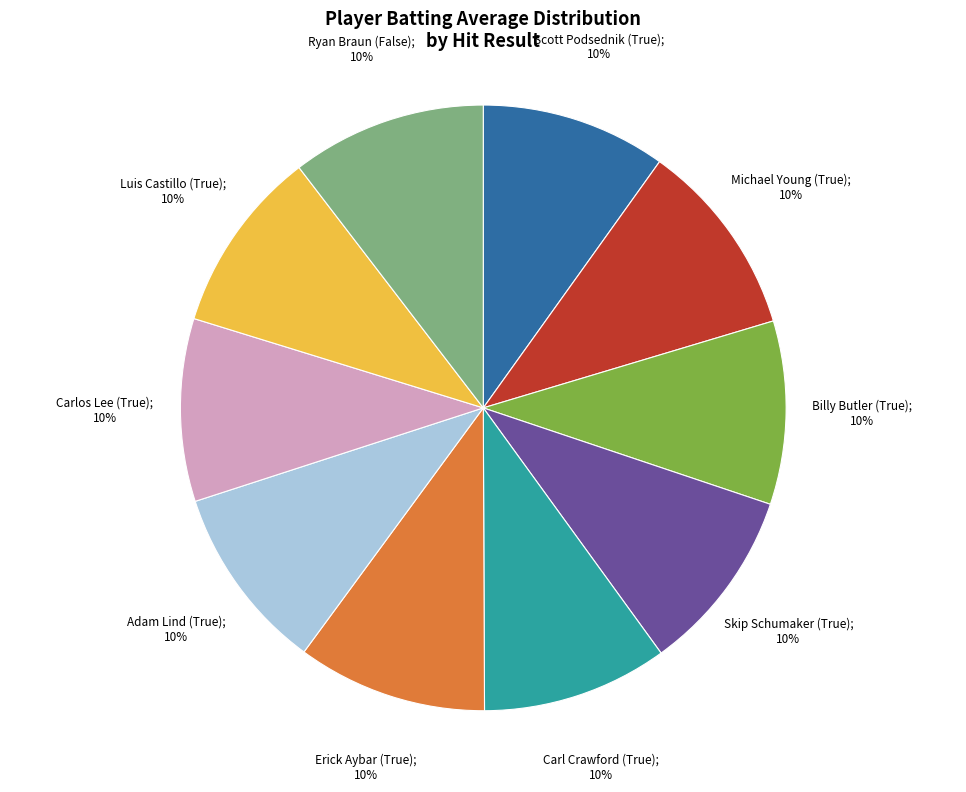

Is there any slice that represents more than half of the pie?

No